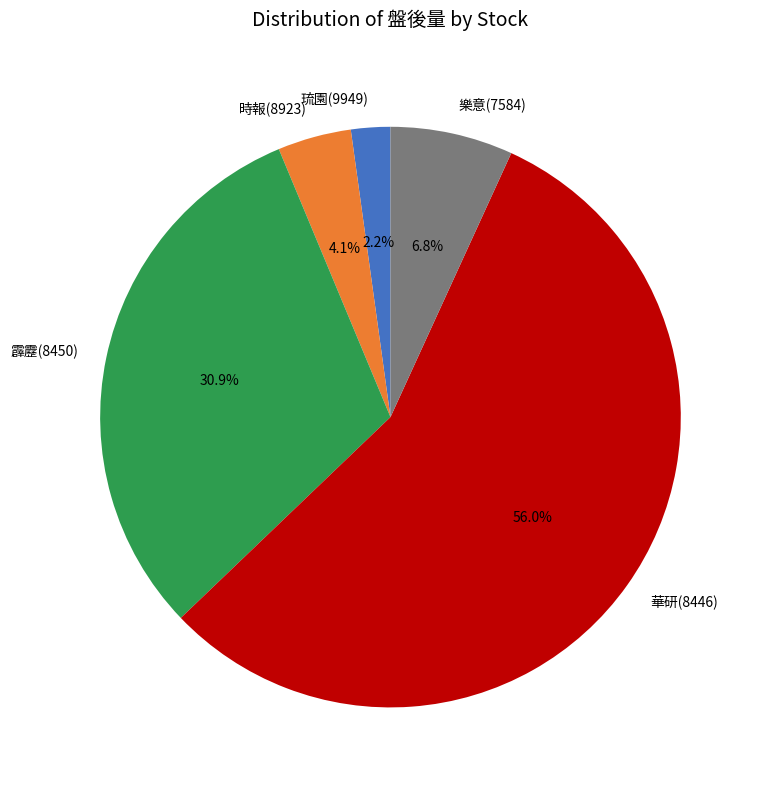

What percentage do 霹靂(8450) and 琉園(9949) together represent?

33.1%